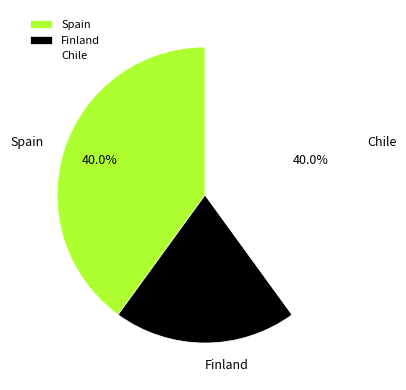

To the nearest percent, what is the average slice percentage?

33%